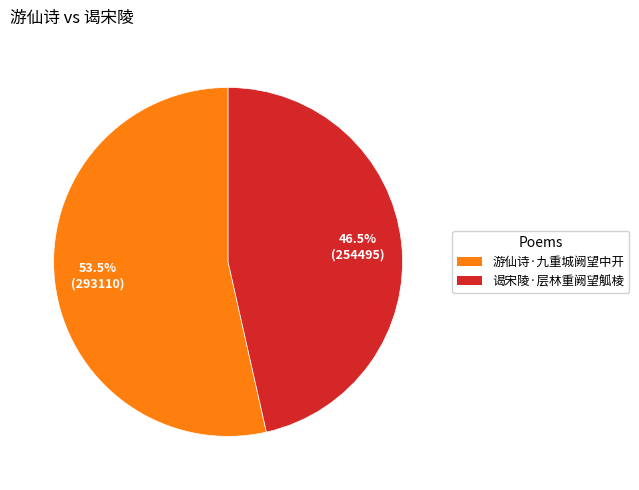

True or false: 游仙诗·九重城阙望中开 accounts for 61% of the total.

False